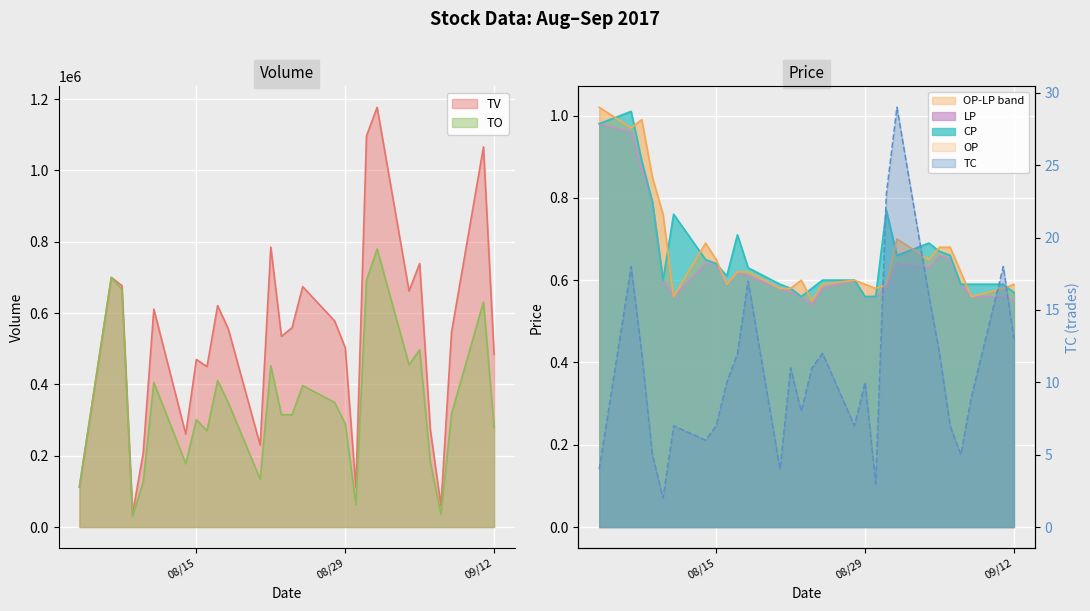

The TV series shows 559000.0 at 2017-08-24. True or false?

True